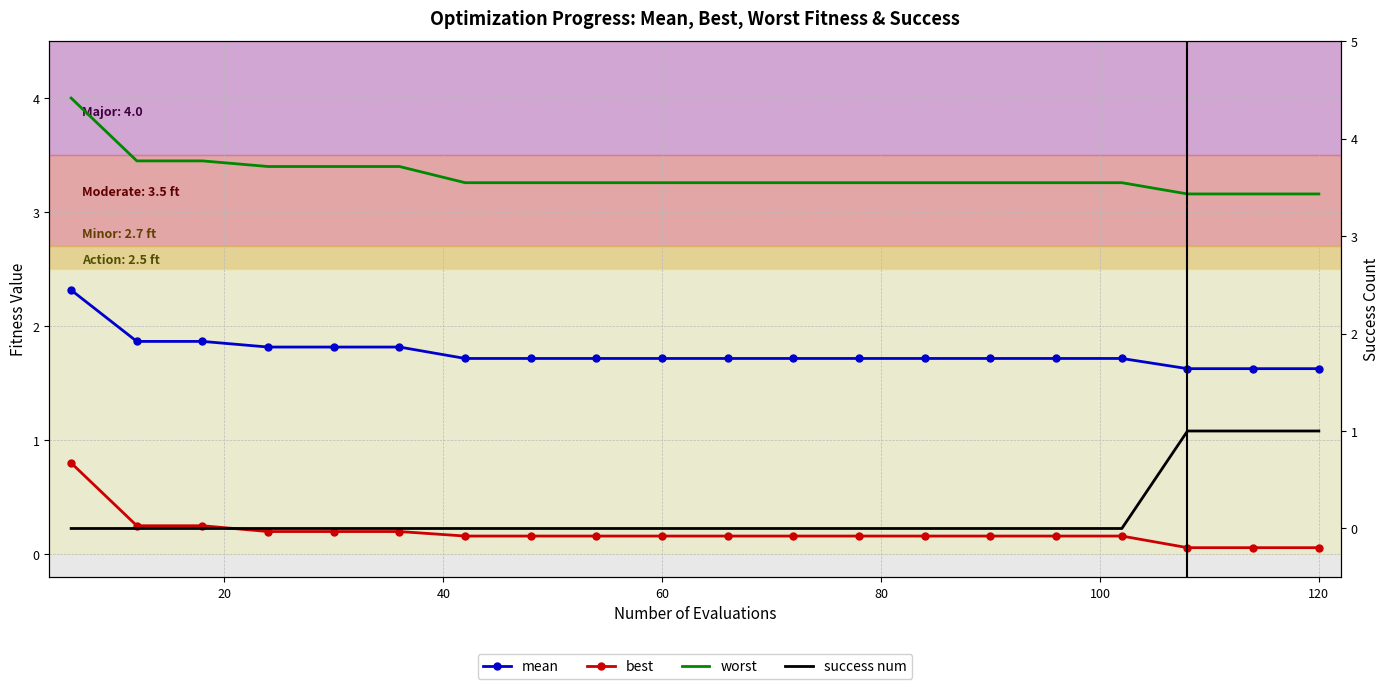

What are all the series names shown in the legend?

mean, best, worst, success num